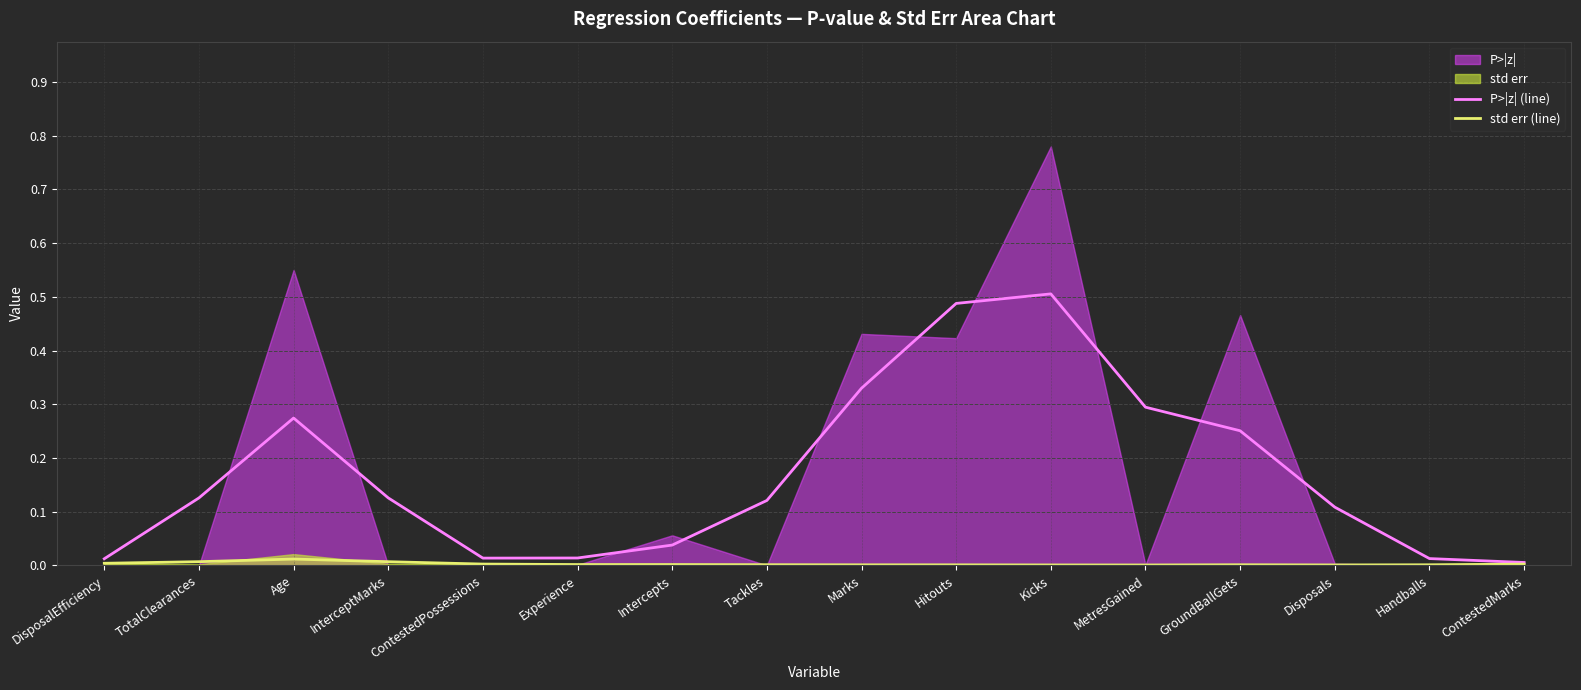

True or false: std err (line) and P>|z| (line) intersect in this chart.

False